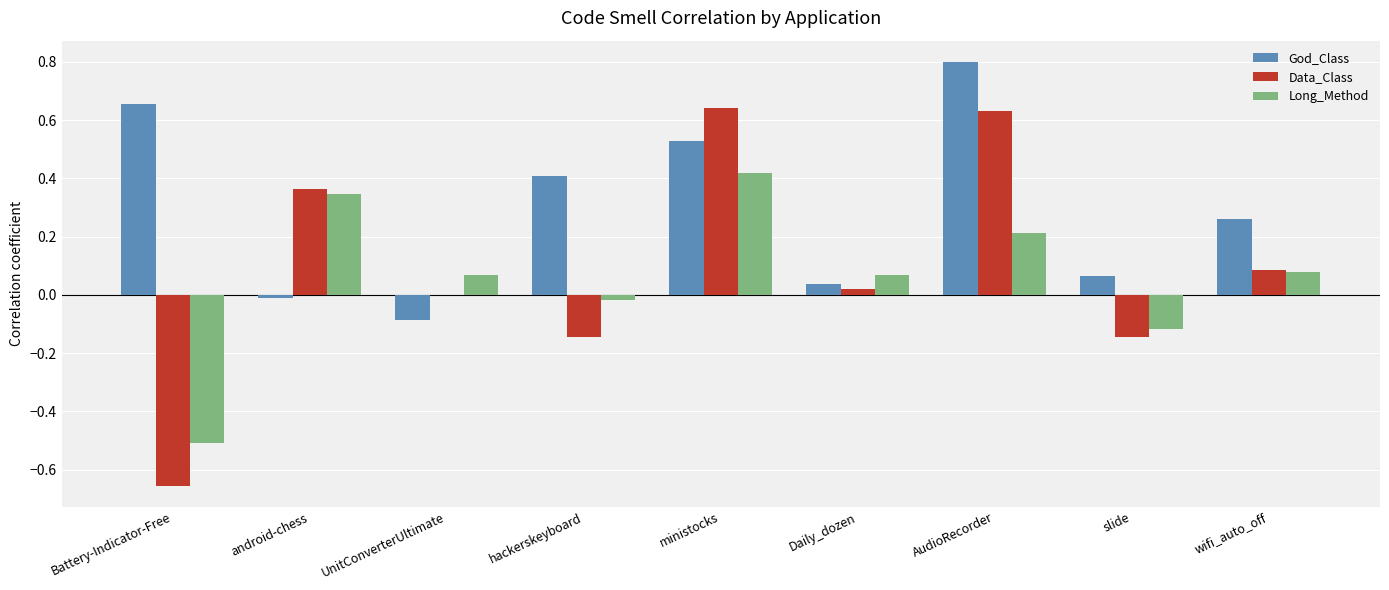

Which series changed the most between UnitConverterUltimate and ministocks?

Data_Class